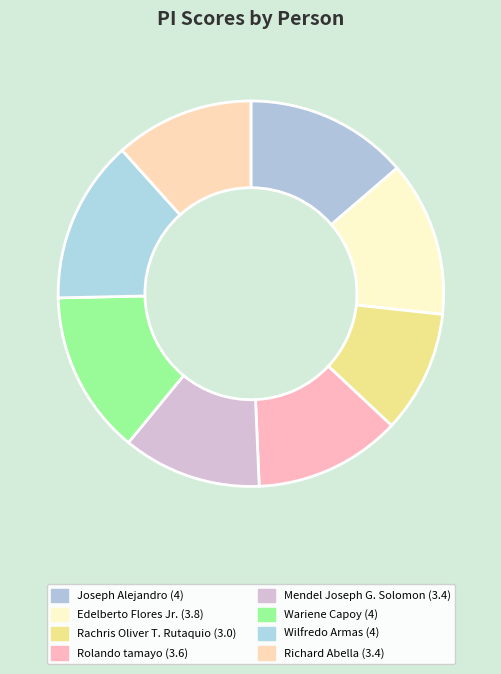

How many segments does this pie chart have?

8